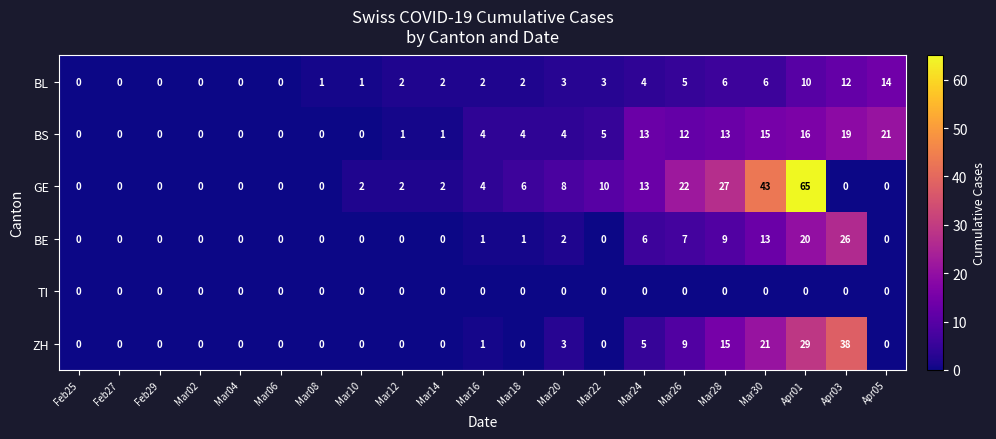

Read the BS value at Mar20, to the nearest 5.

5